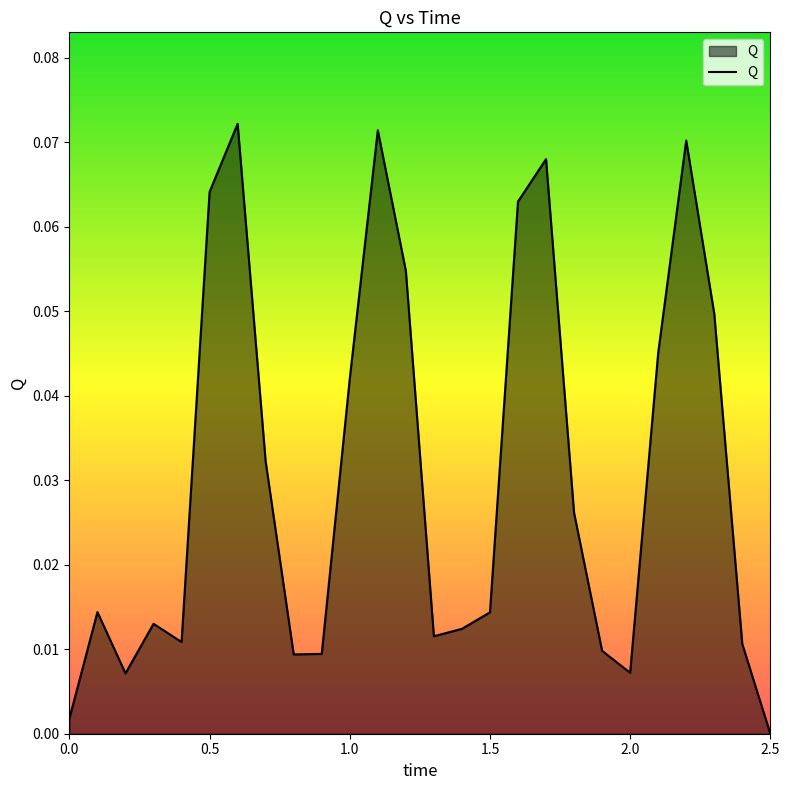

Does the chart have visible grid lines?

No